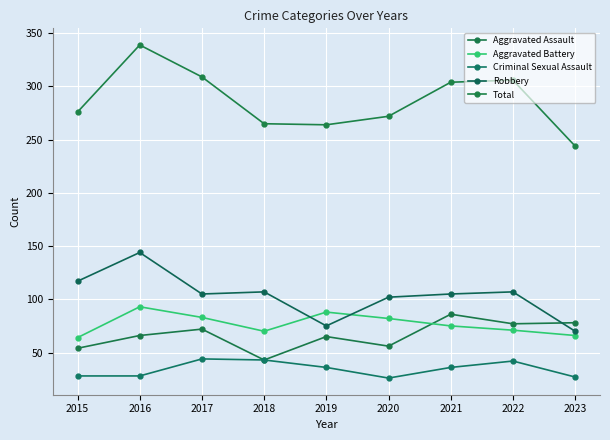

How many data points does each series have?

9